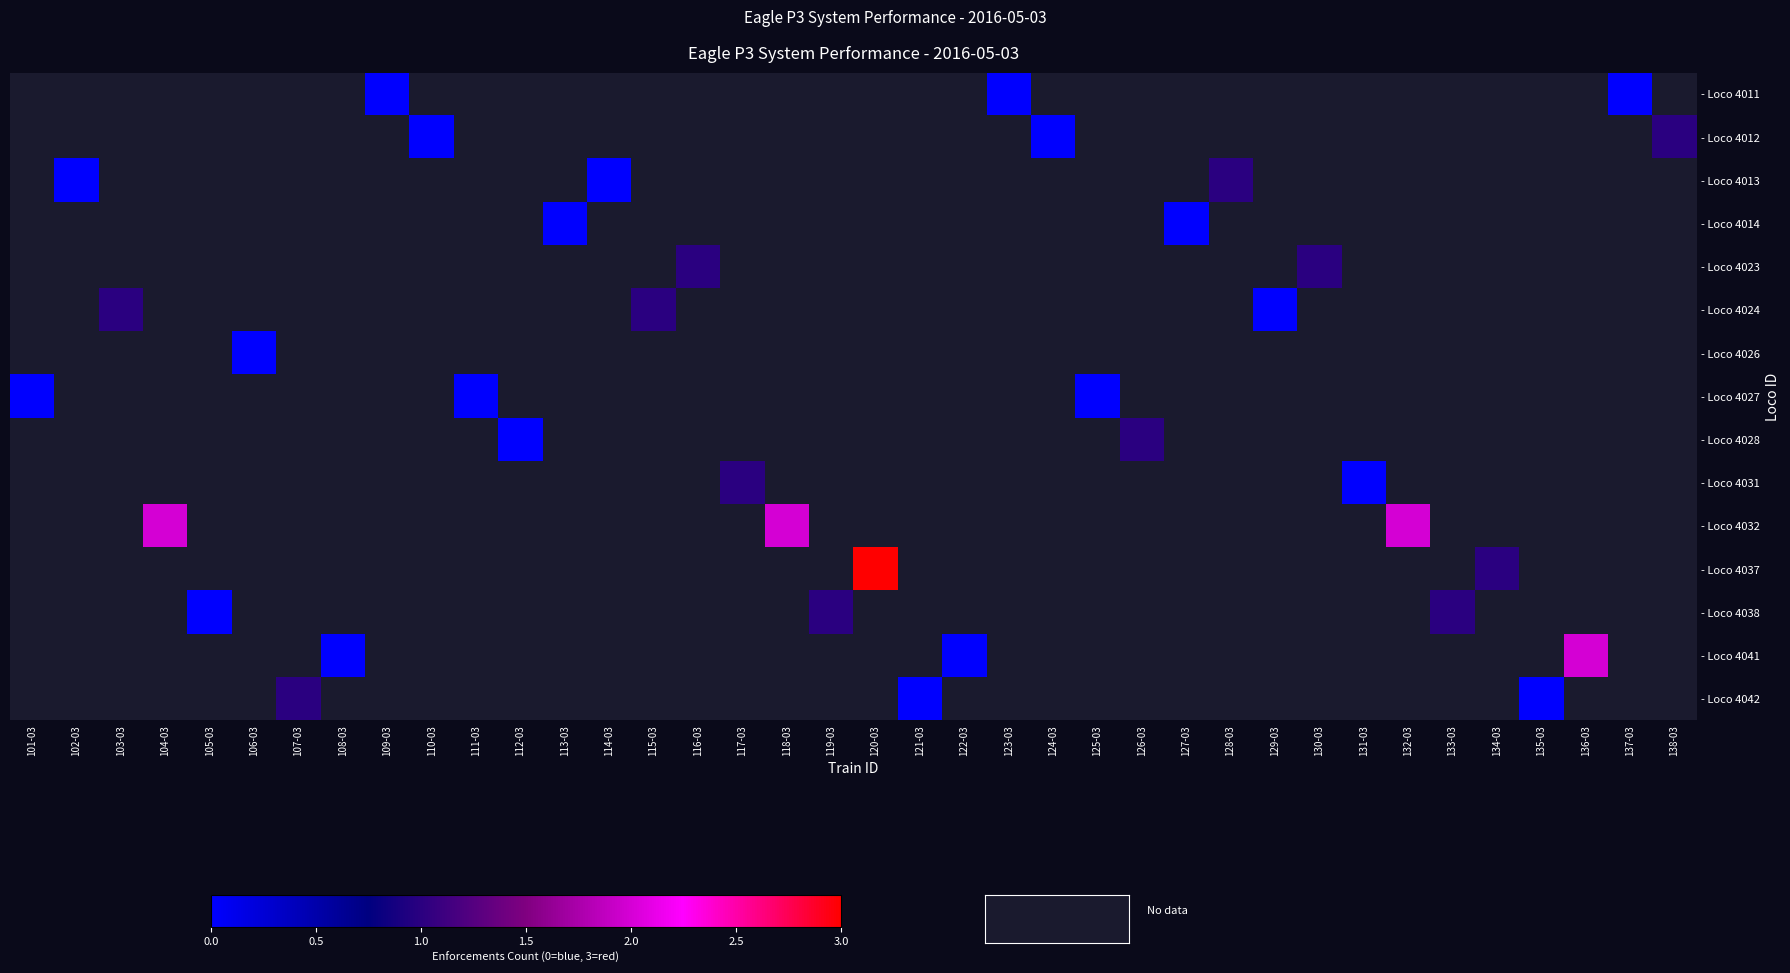

Which category has the highest value across all series?

120-03